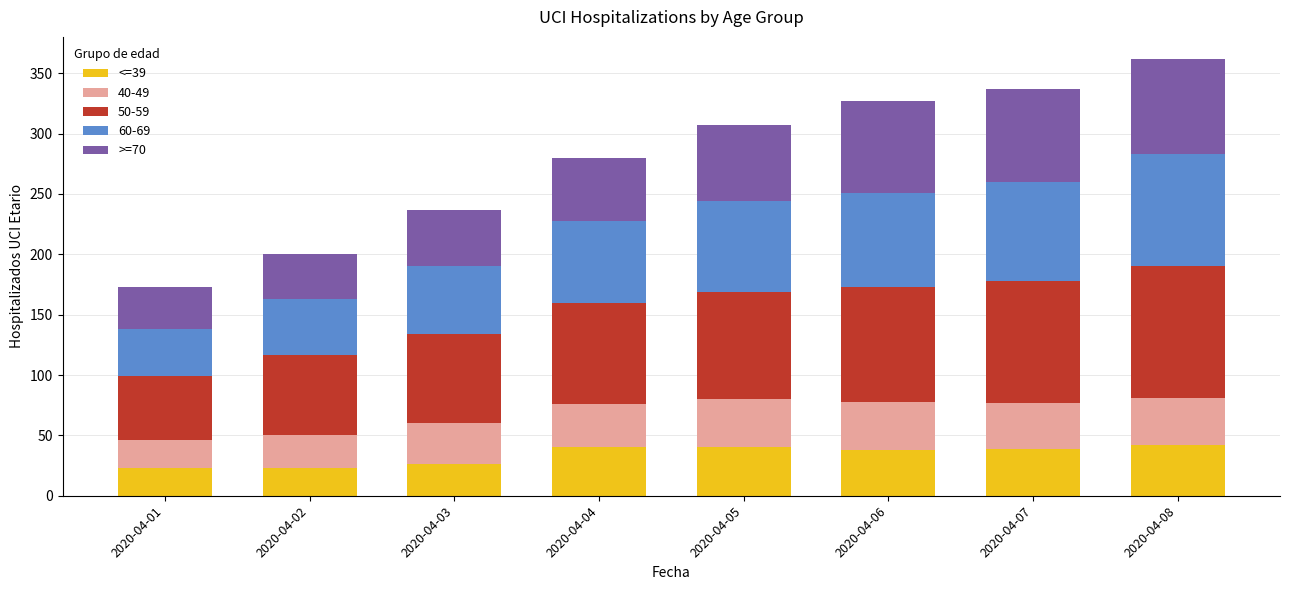

How many series are shown in this chart?

5